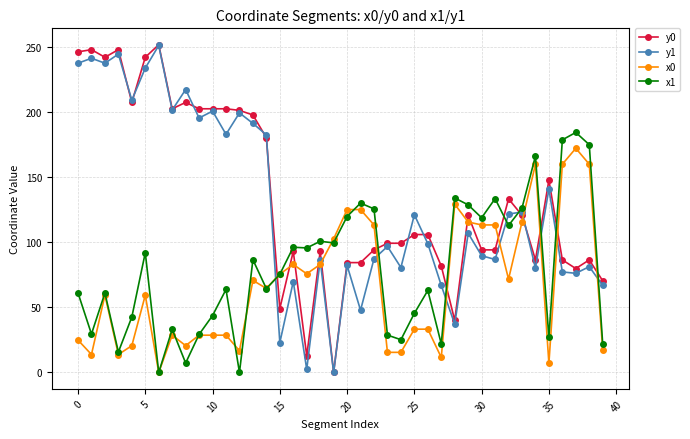

What is the greatest value displayed?

251.9